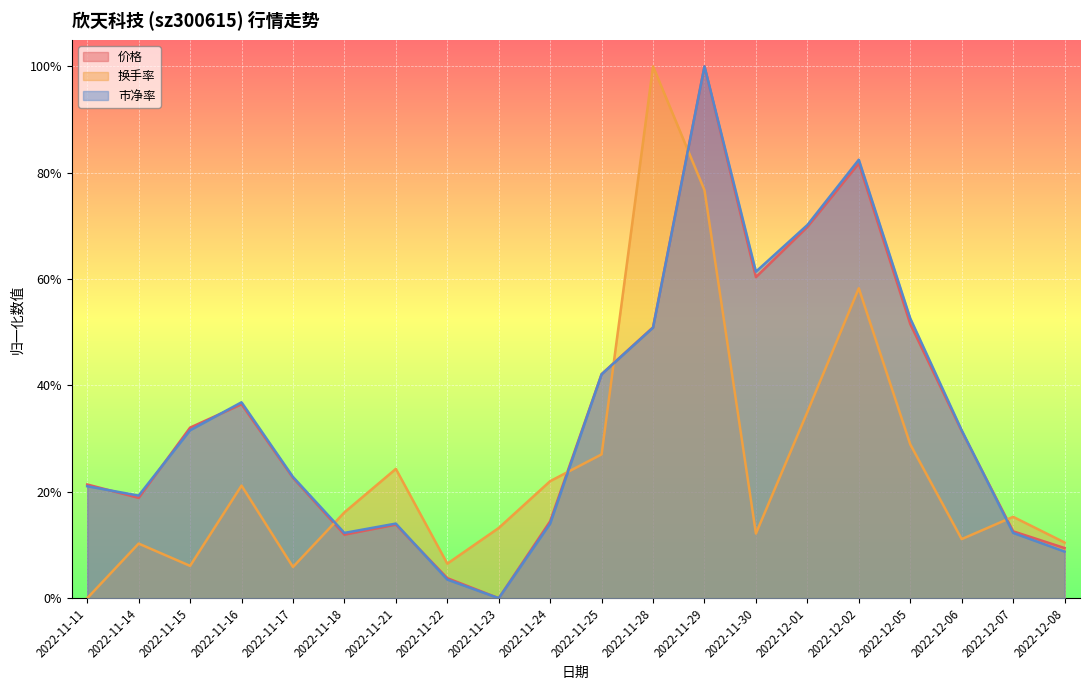

How many series are shown in this chart?

3